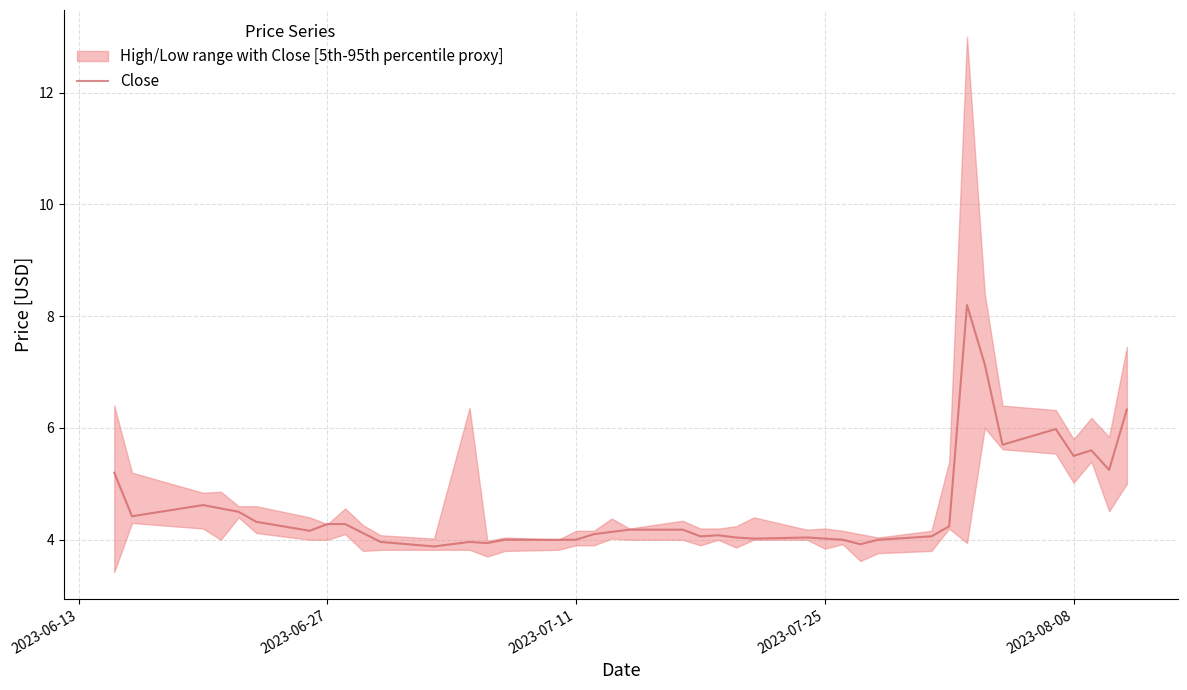

What is the maximum value for Close?

8.2